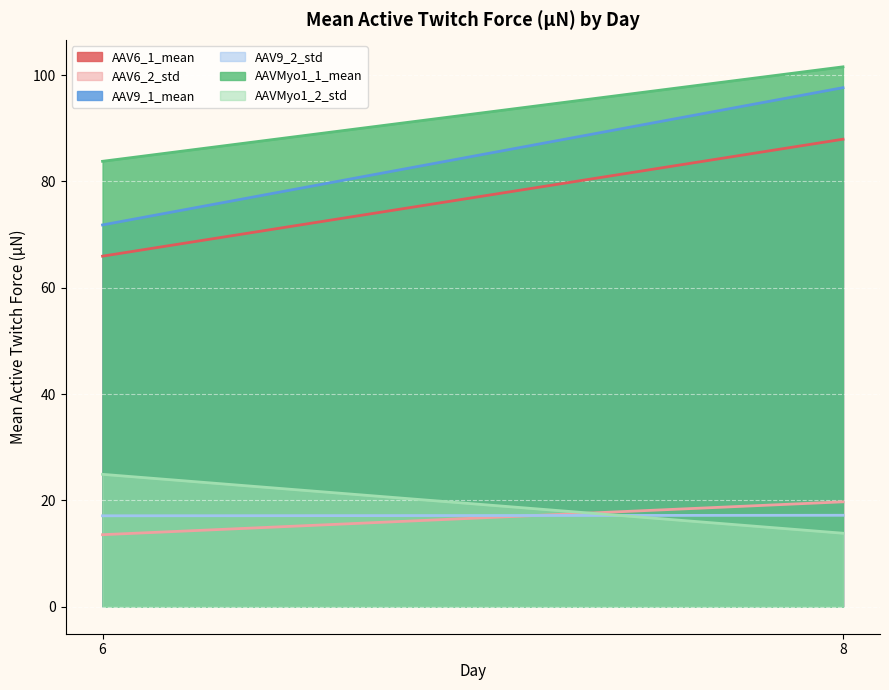

What is the difference between the maximum and minimum values in the AAVMyo1_2_std series?

11.1